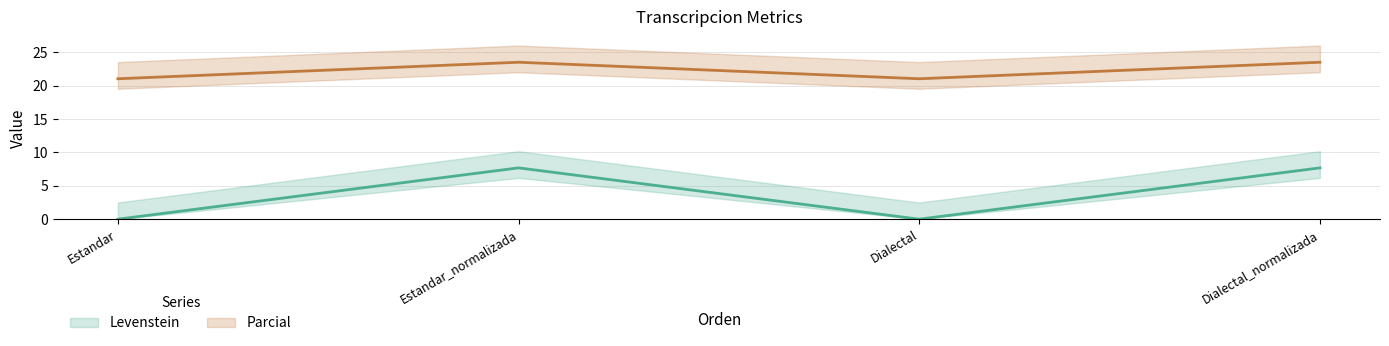

What position from the right is Dialectal?

2